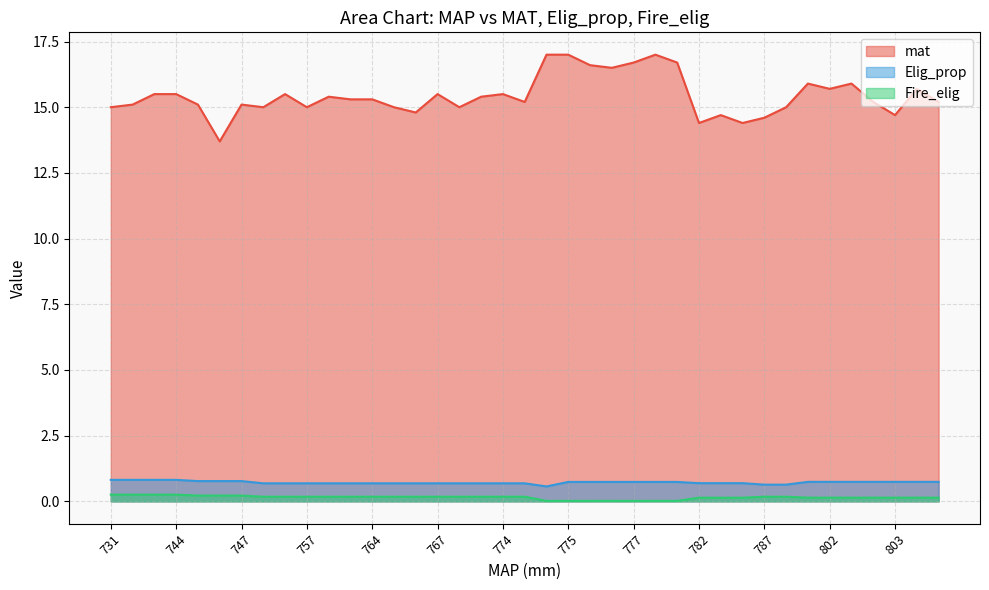

Is it true that Fire_elig equals 0.1 at 802?

True